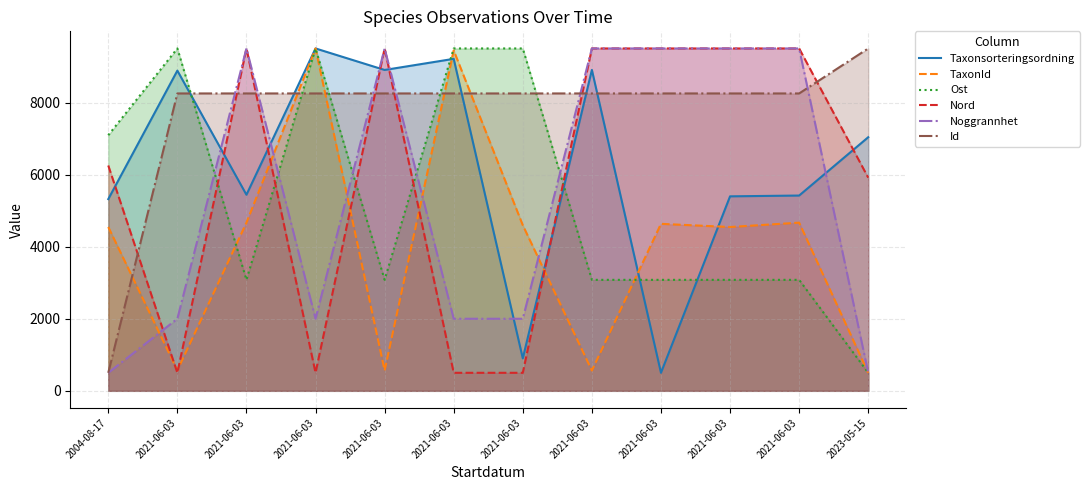

How many data points in Ost are less than 3079?

1